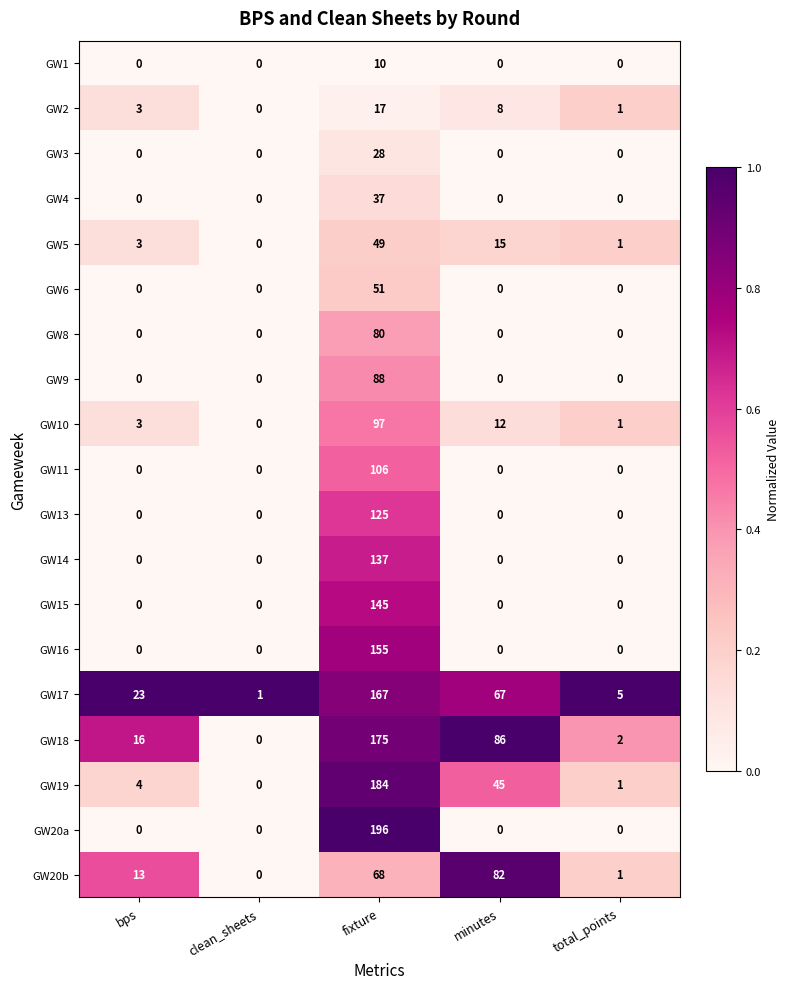

Rank the series by their maximum value, from lowest to highest.

GW1, GW2, GW3, GW4, GW5, GW6, GW8, GW20b, GW9, GW10, GW11, GW13, GW14, GW15, GW16, GW17, GW18, GW19, GW20a